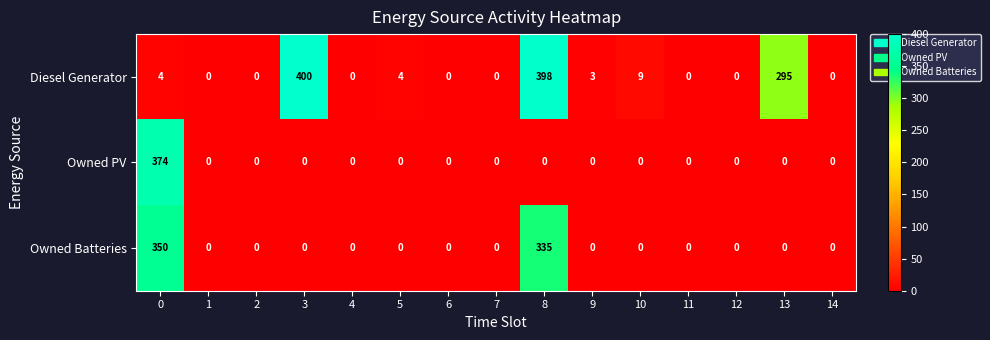

Which category has the highest value across all series?

3